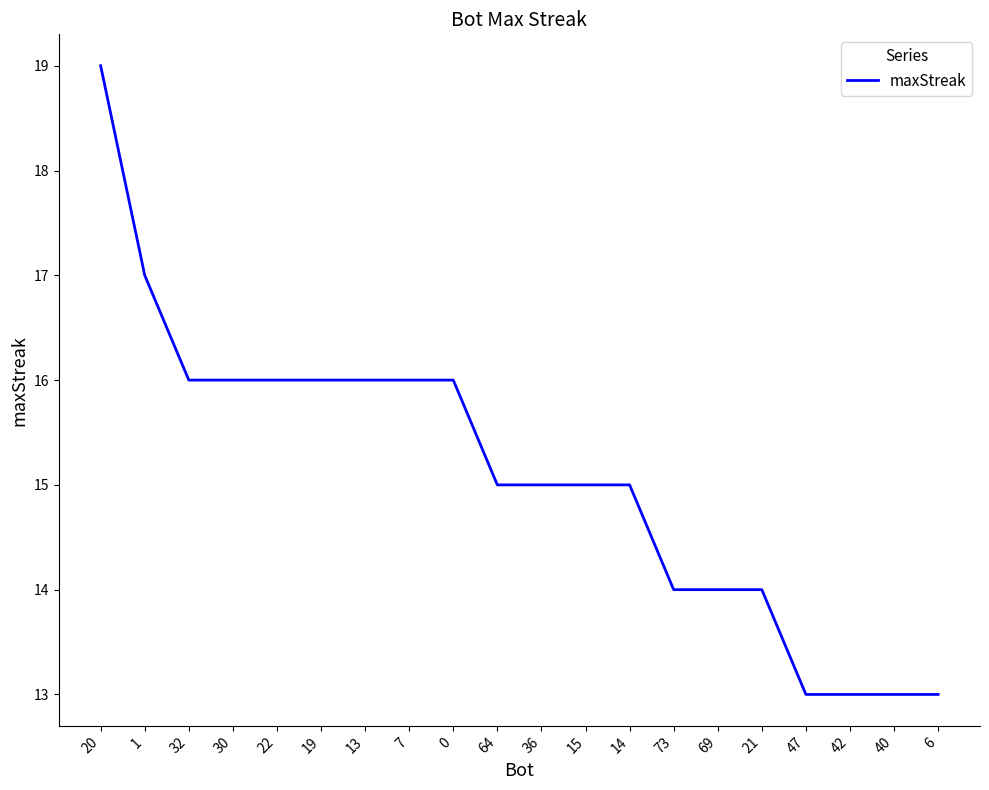

What value does the data have at 20?

19